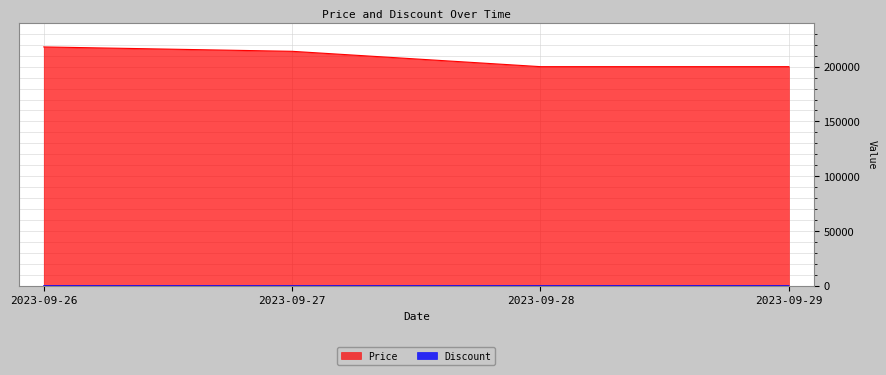

What is the maximum value shown in the chart?

218000